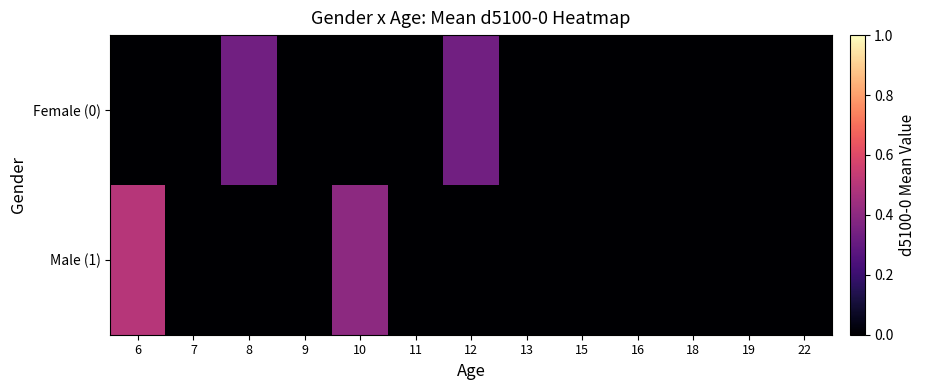

Rank the series by their average value, from highest to lowest.

Male (1), Female (0)